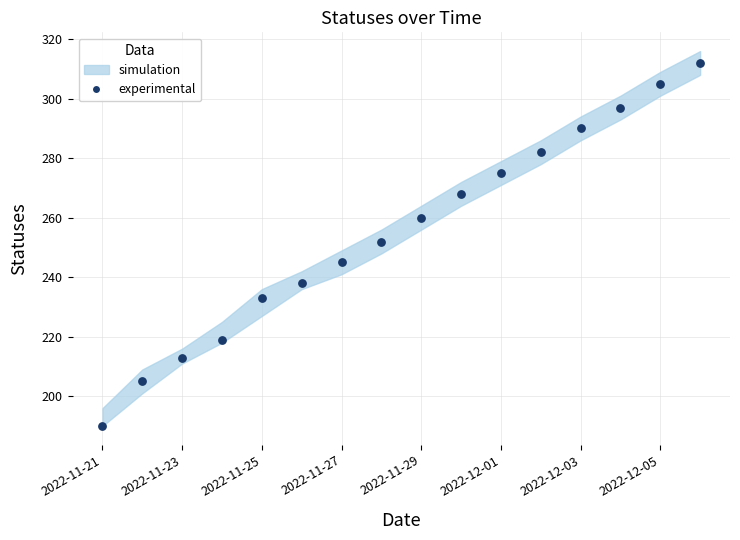

What is the range of Y values (max minus min)?

122